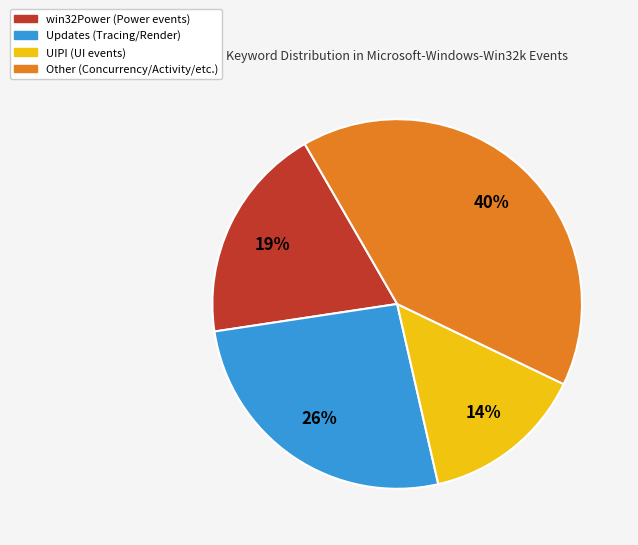

What percentage is the Other (Concurrency/Activity/etc.) slice, to the nearest percent?

40%